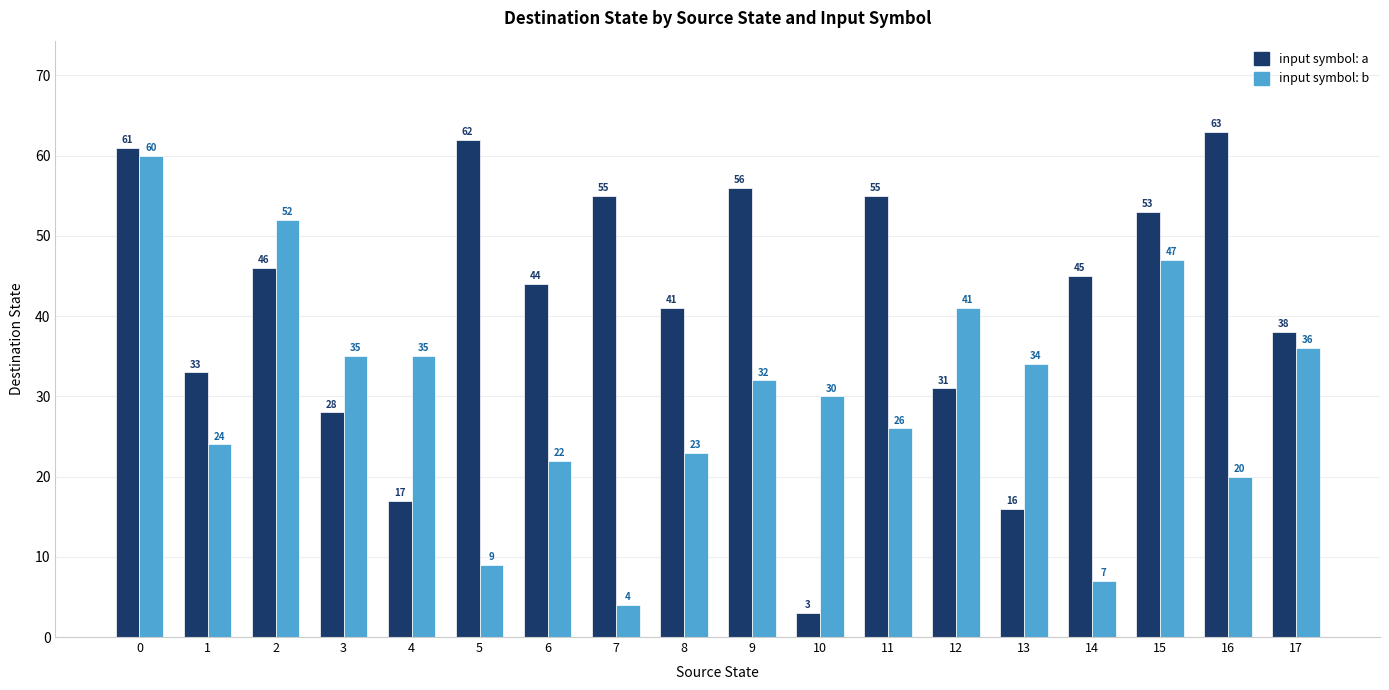

What is the total value across all series at 5?

71